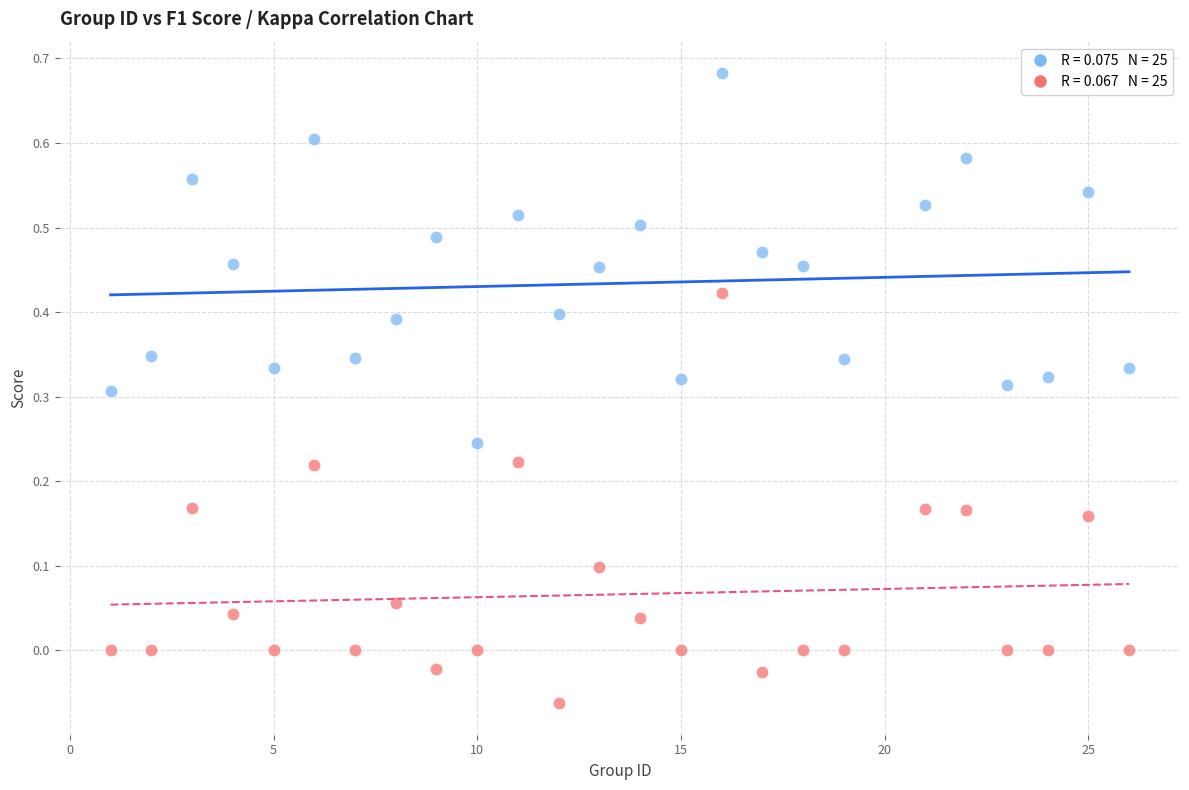

Across all data points, what is the range of X values (max minus min)?

25.0